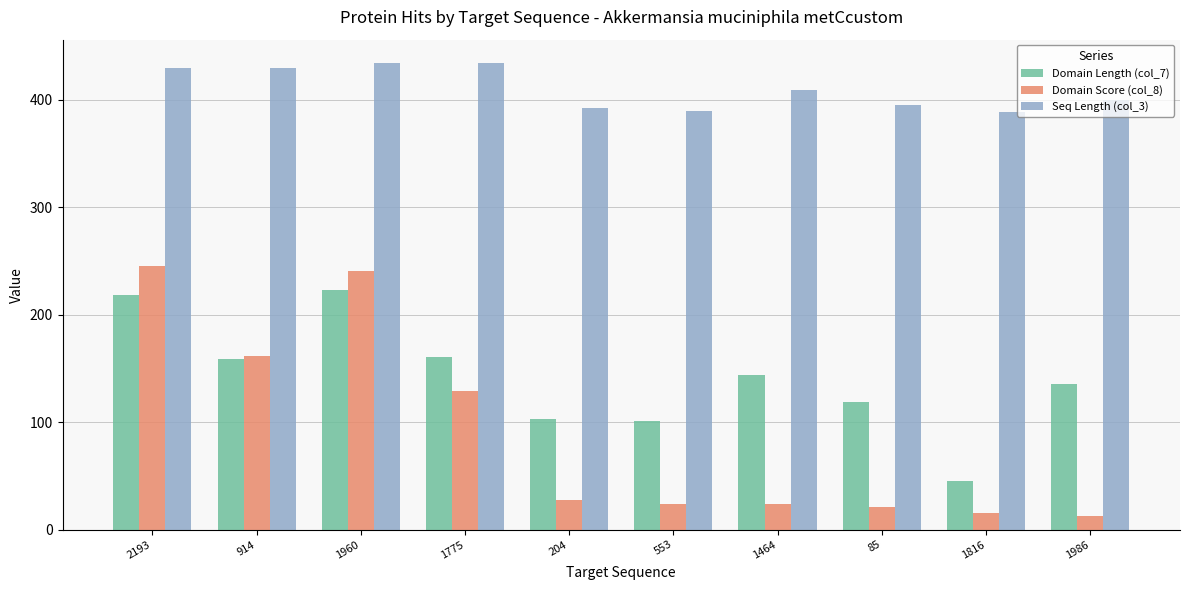

Where is Domain Length (col_7) nearest to the value 134?

1986